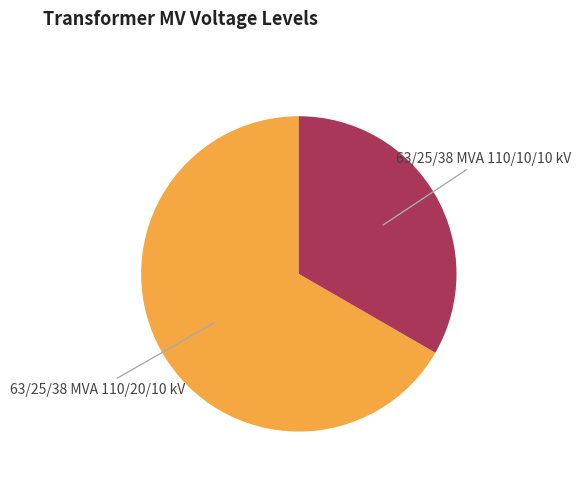

Does any single category account for the majority?

Yes